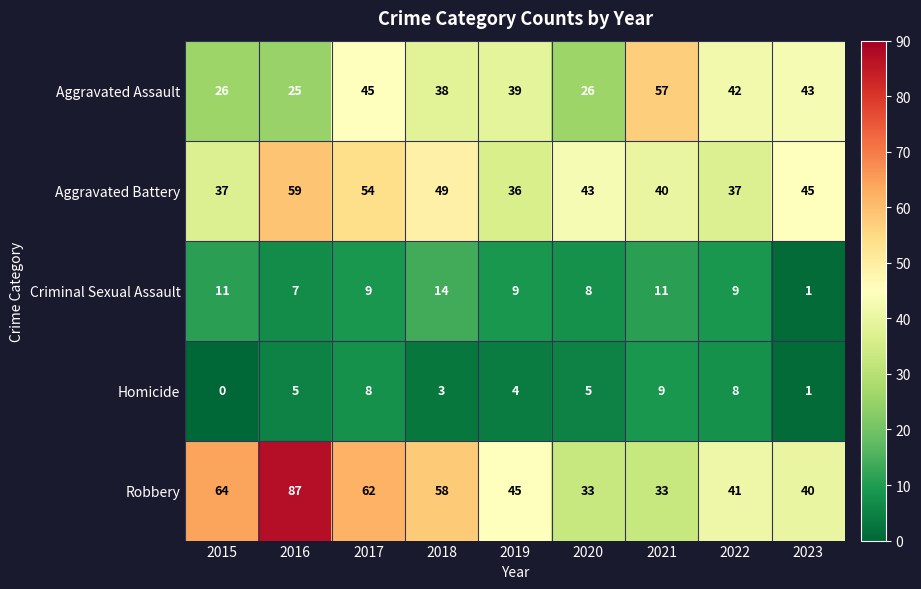

Which series has the largest range (max minus min)?

Robbery